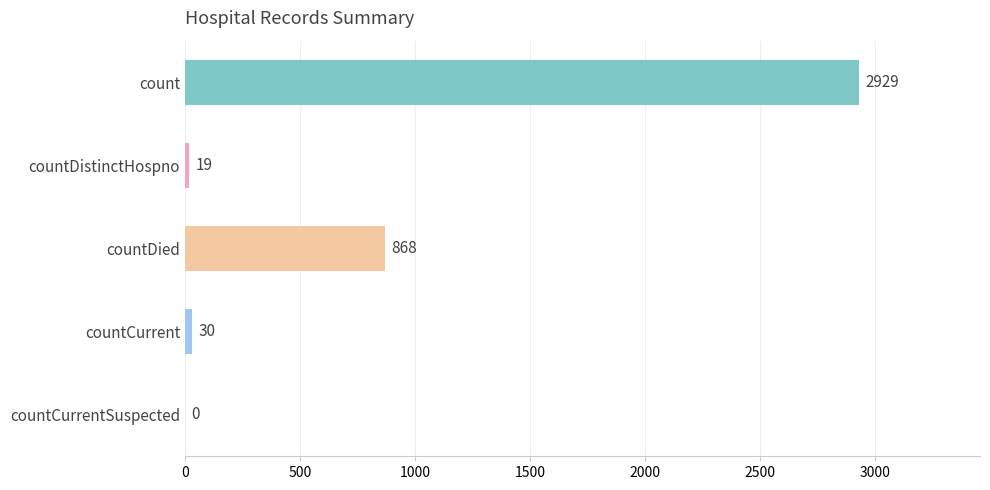

Read the value at countDied, to the nearest 100.

900